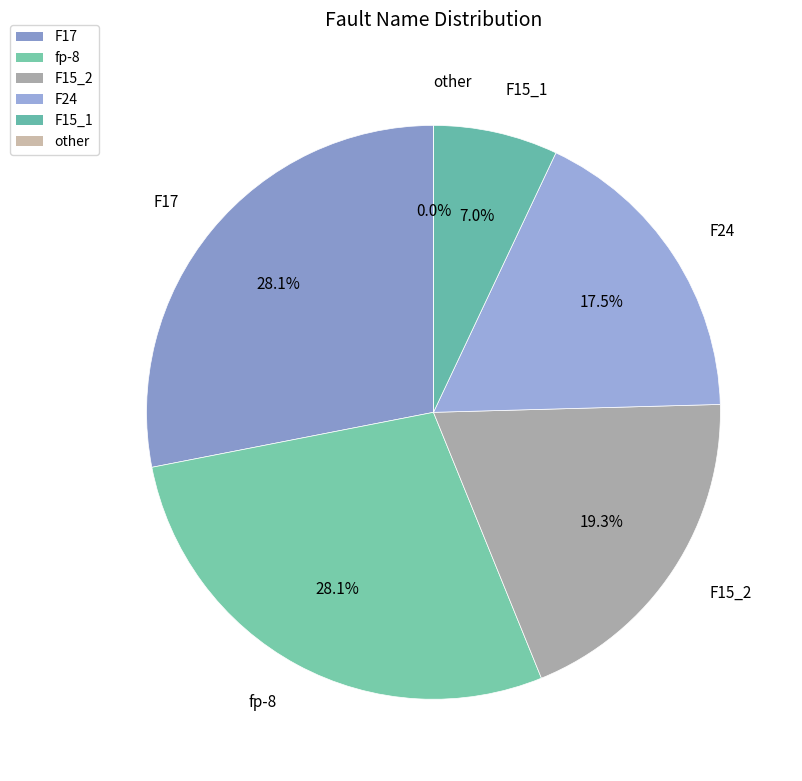

What is the largest slice in the pie chart?

fp-8